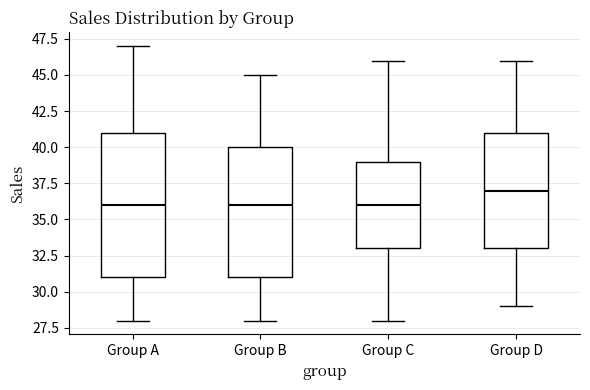

Reading left to right, read every box against the y-axis: the position of its median line, the range the box covers, and the ends of its whiskers. The values are not printed on the chart, so give them approximately, as read against the axis.

Group A: median 36, box 31 to 41, whiskers 28 to 47
Group B: median 36, box 31 to 40, whiskers 28 to 45
Group C: median 36, box 33 to 39, whiskers 28 to 46
Group D: median 37, box 33 to 41, whiskers 29 to 46